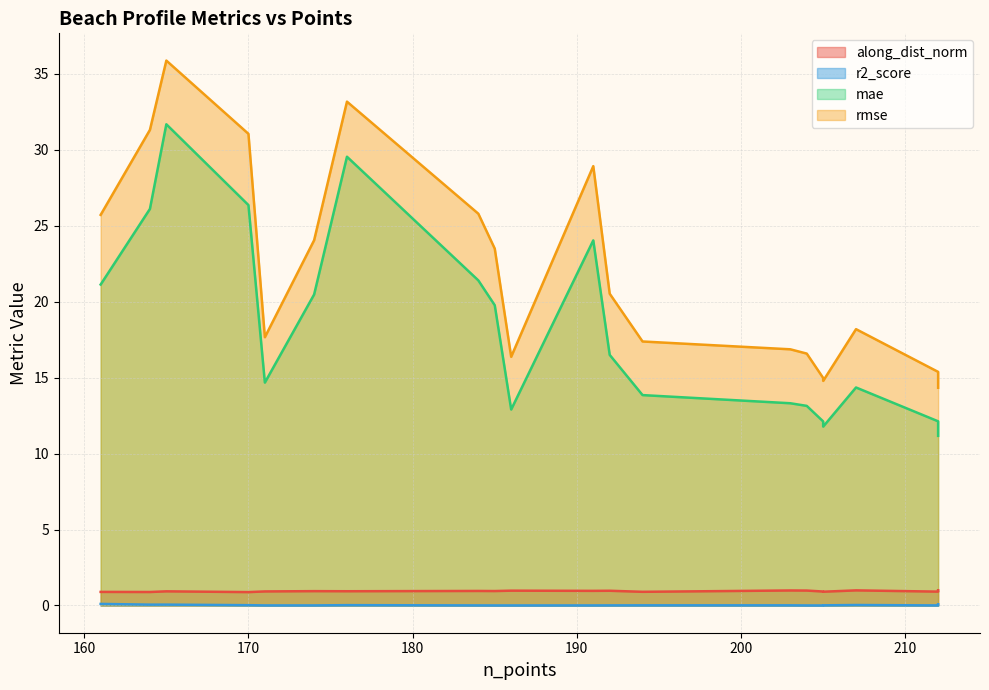

How many lines are shown in the chart?

4